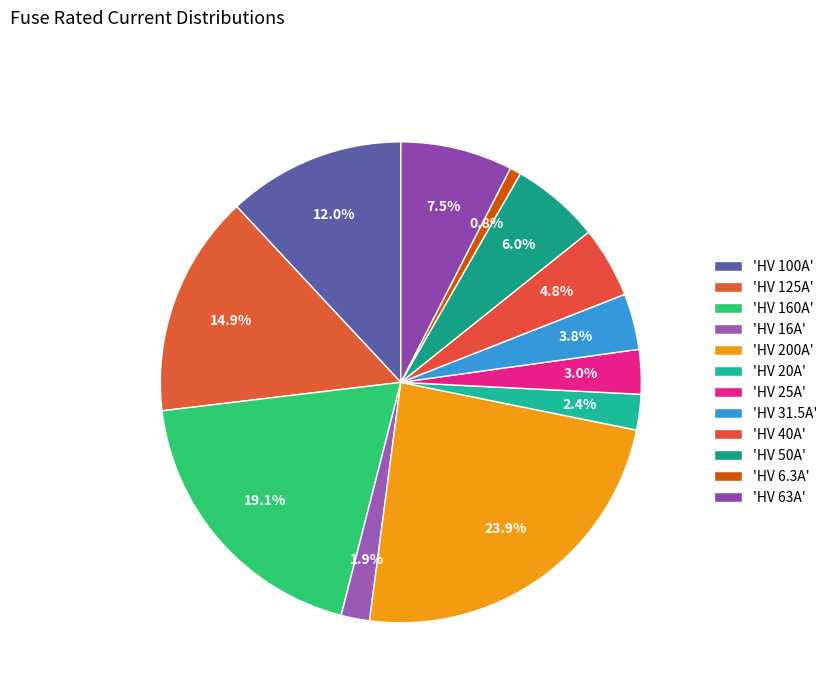

Rank the categories by value from lowest to highest.

HV 6.3A, HV 16A, HV 20A, HV 25A, HV 31.5A, HV 40A, HV 50A, HV 63A, HV 100A, HV 125A, HV 160A, HV 200A